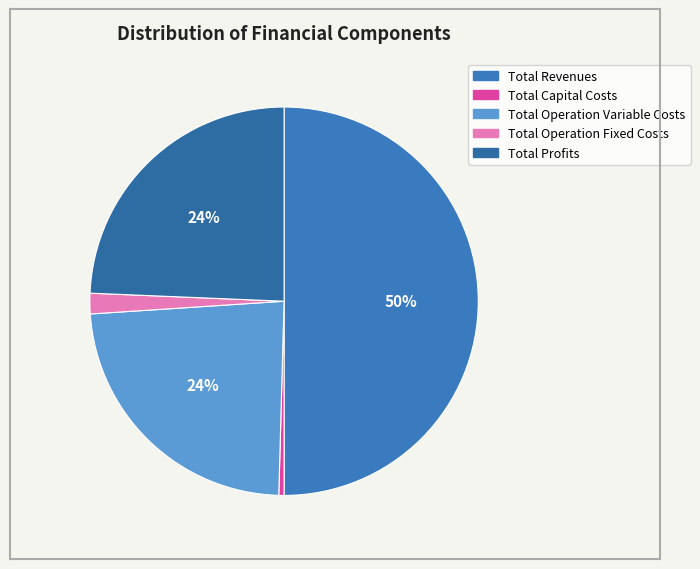

Which category has the smallest portion of the pie?

Total Capital Costs